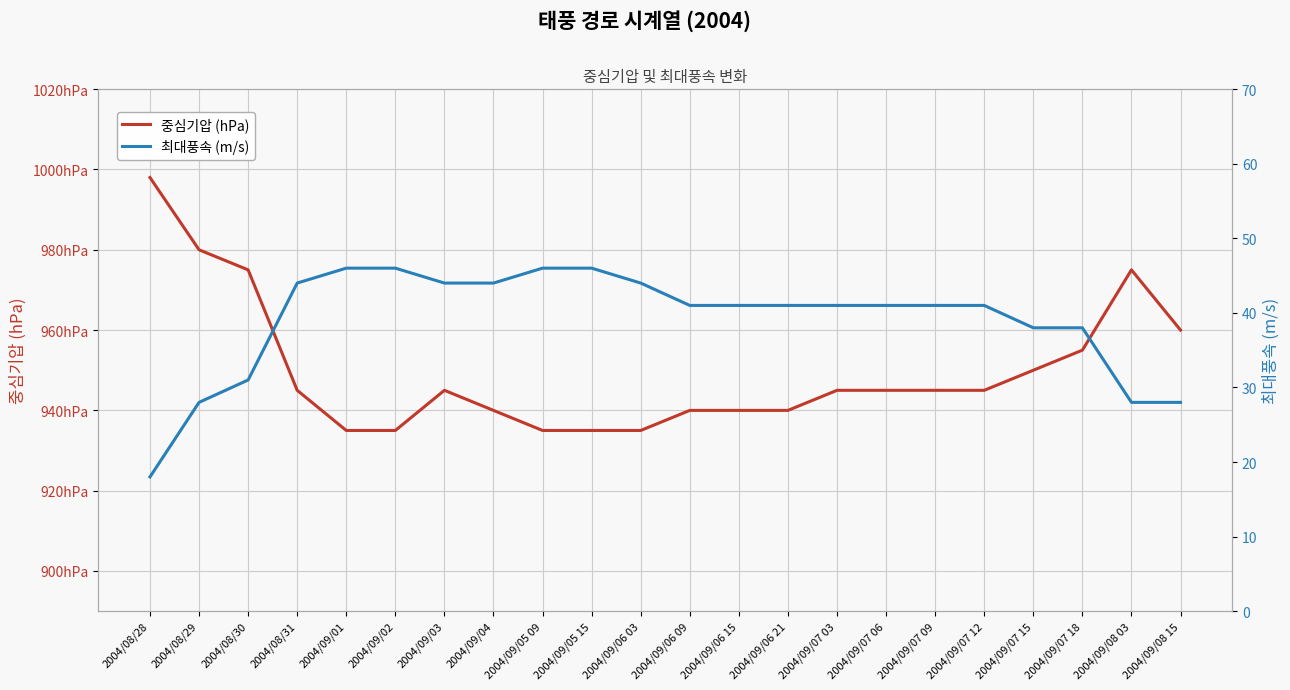

Which series has the largest total across all categories?

중심기압 (hPa)